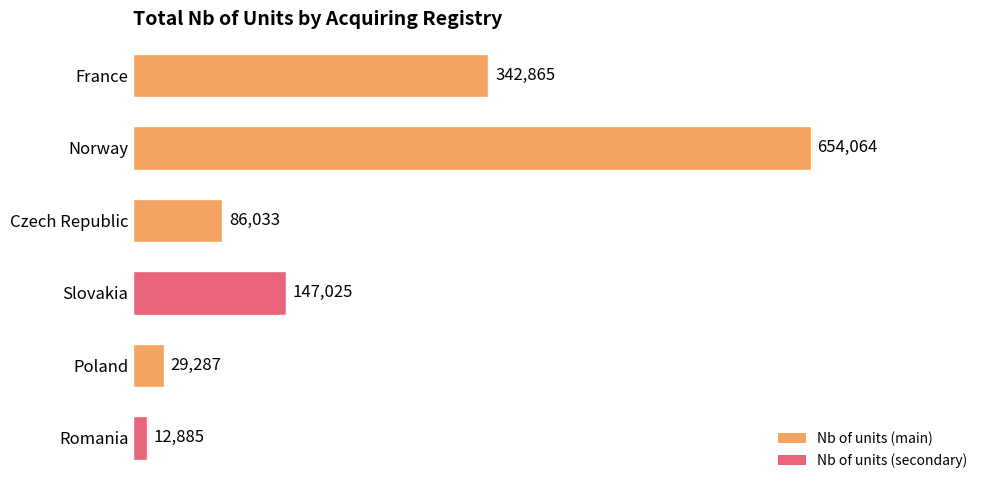

Rank the categories by value from lowest to highest.

Romania, Poland, Czech Republic, Slovakia, France, Norway